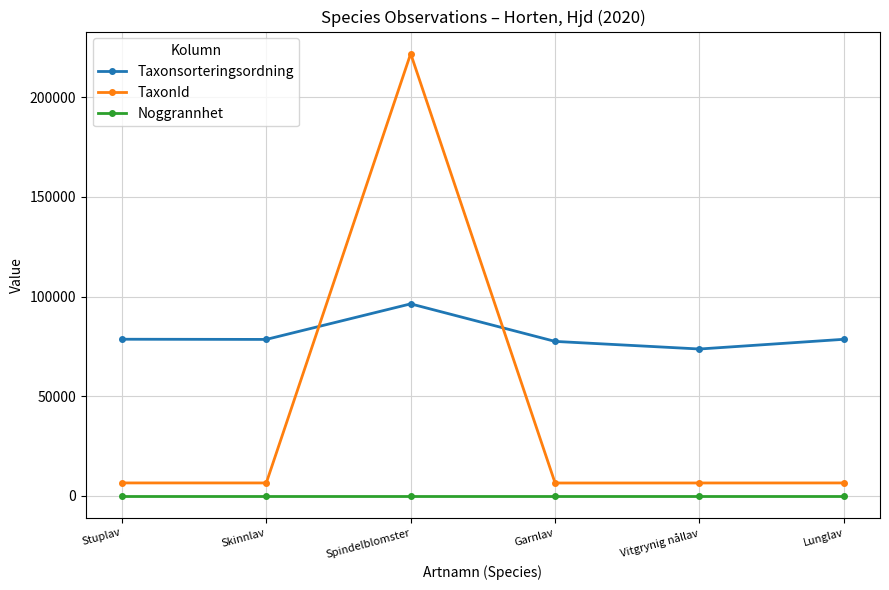

True or false: Taxonsorteringsordning has a value of 78596 at Stuplav.

True